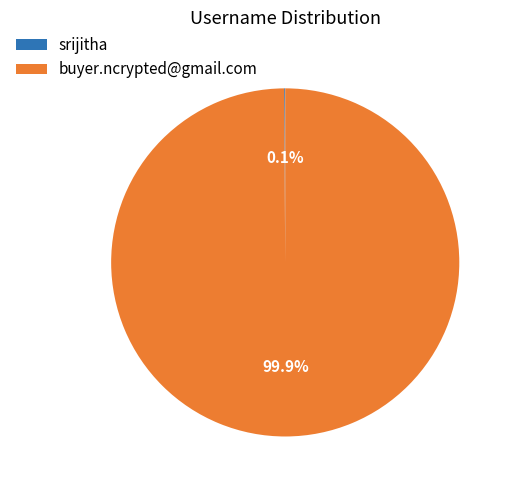

Which slice is the largest?

buyer.ncrypted@gmail.com